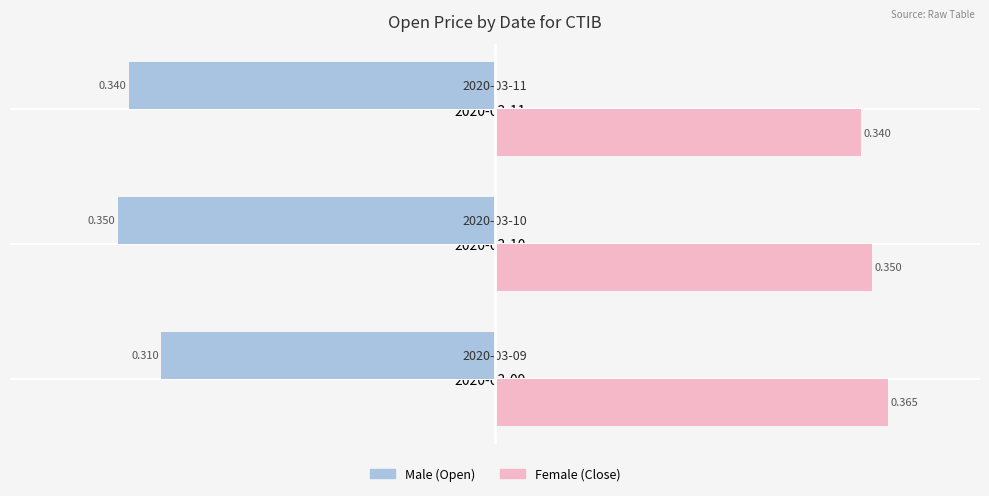

Which category has the lowest value across all series?

2020-03-10